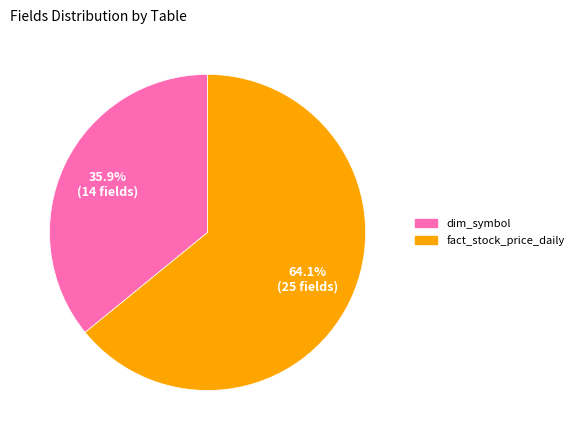

Which has a higher value, fact_stock_price_daily or dim_symbol?

fact_stock_price_daily